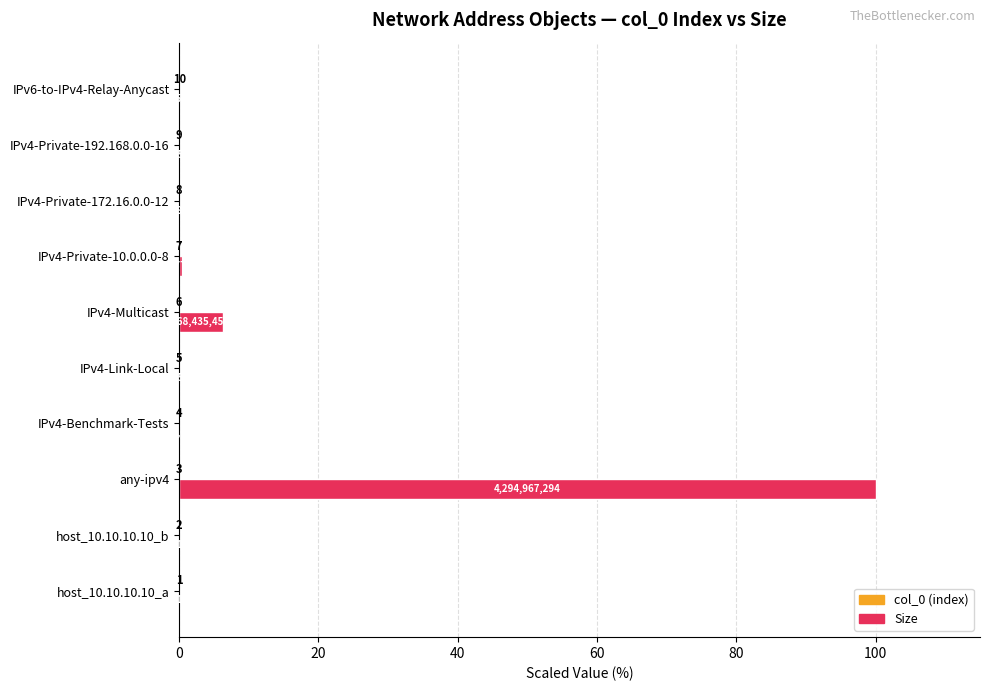

Reading left to right, extract all data points from this chart.

col_0 (index): 0.3	0.3	0.3	0.3	0.3	0.3	0.3	0.3	0.3	0.3
Size: 0.0	0.0	100.0	0.0	0.0	6.2	0.4	0.0	0.0	0.0